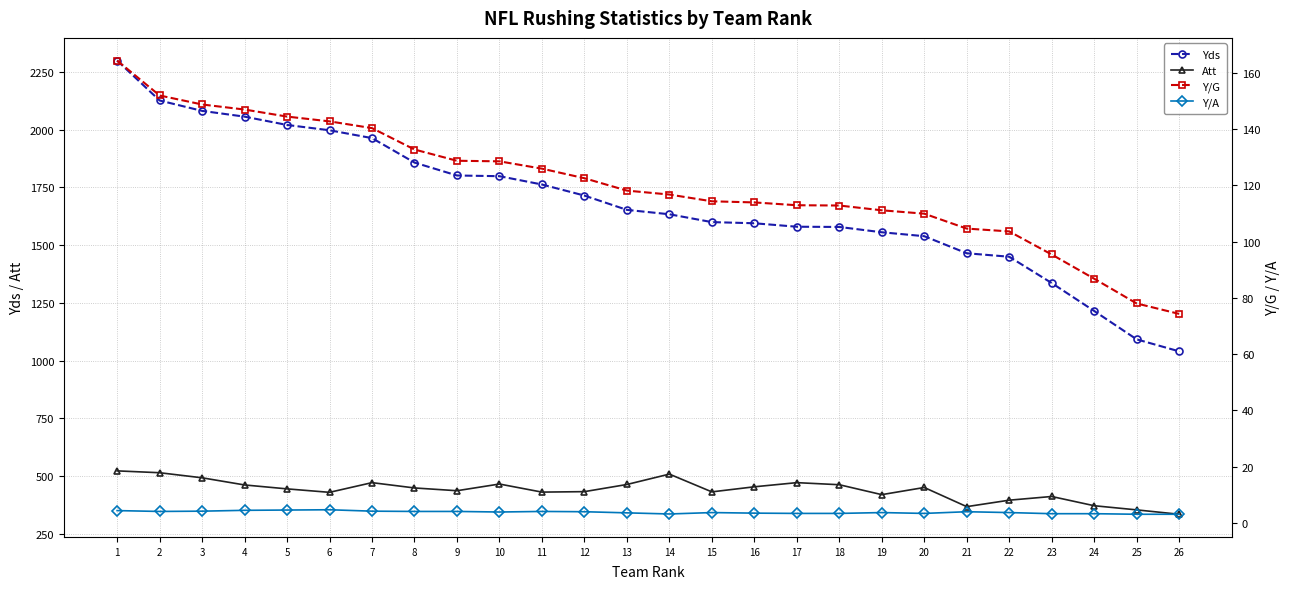

How many values in the Yds series exceed 1653?

12